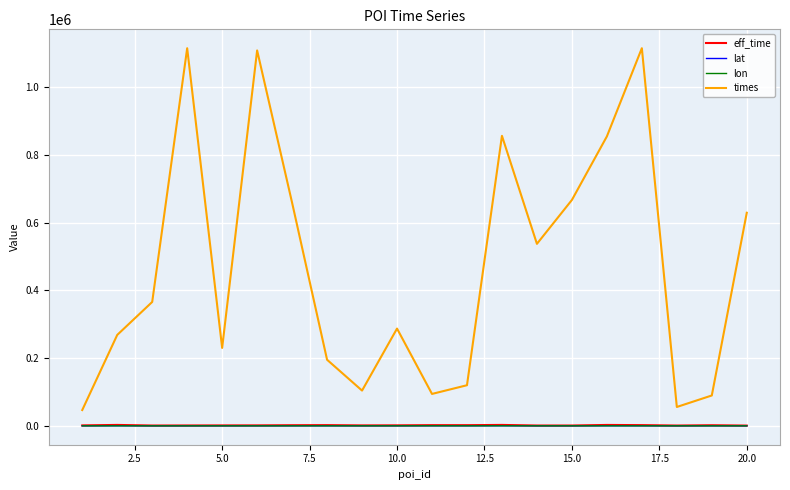

Does the chart display data point markers on the line(s)?

No